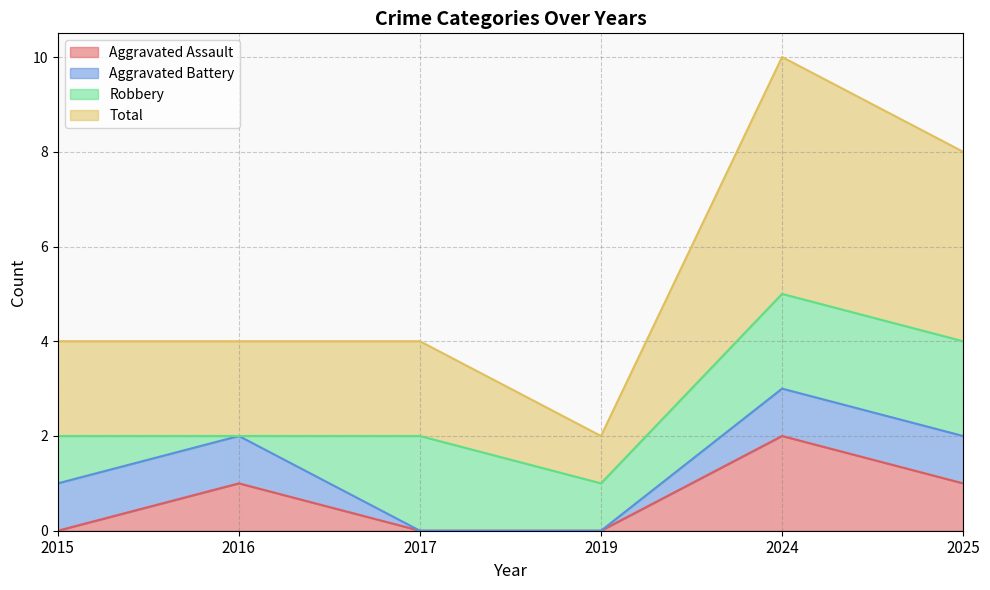

What is the spread (max minus min) of values at 2025?

3